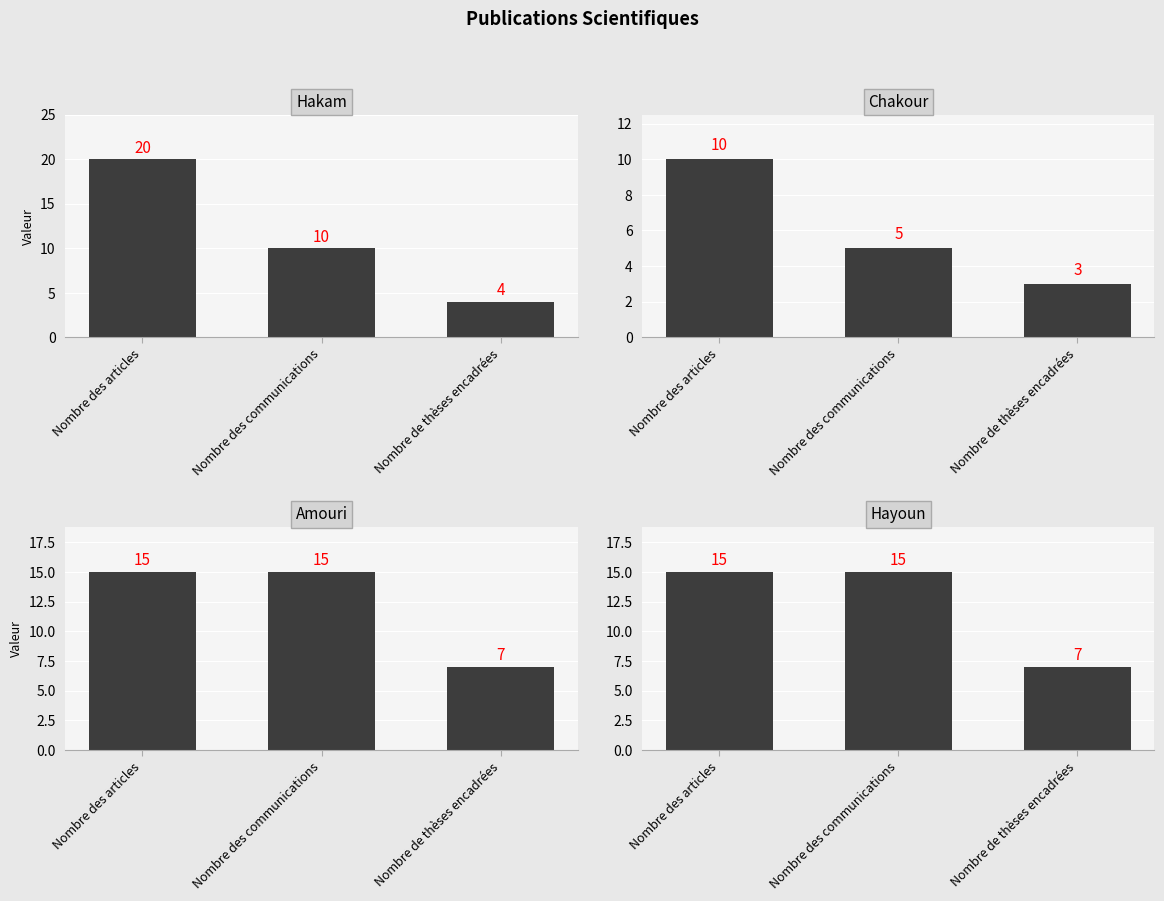

What are all the series names shown in the legend?

Hakam, Chakour, Amouri, Hayoun